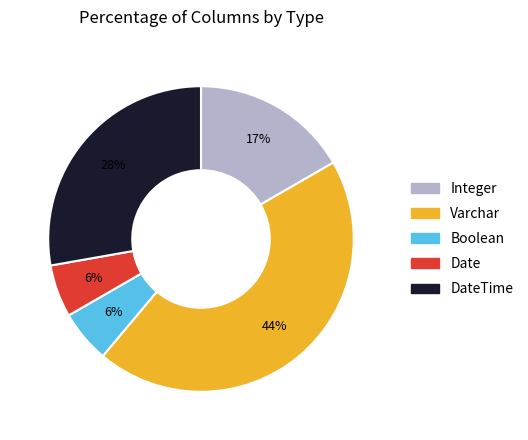

Count the number of slices in the pie.

5